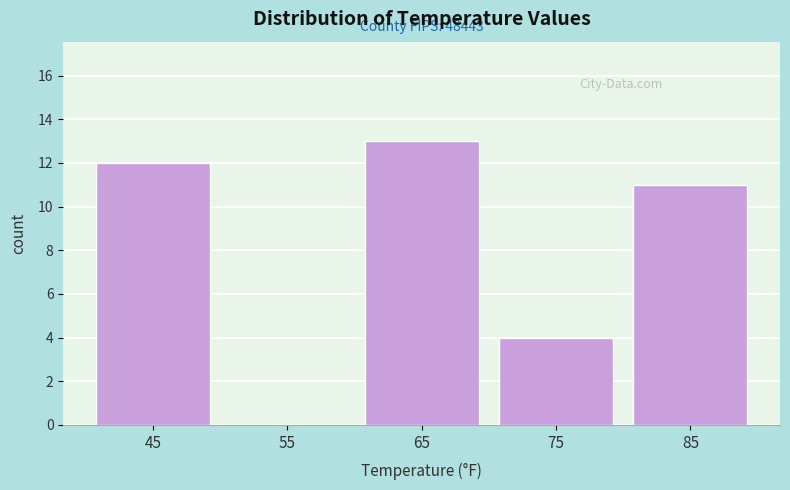

Over which range of the x-axis is the bar tallest?

60 to 70